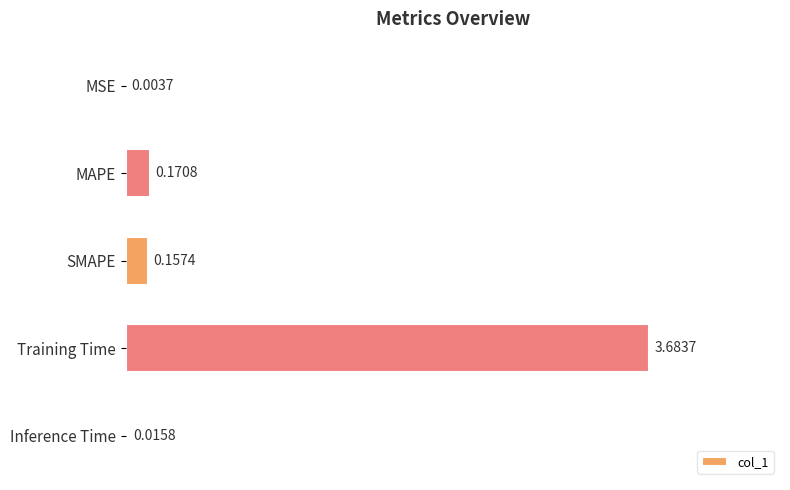

At which label is the value closest to 1?

MAPE